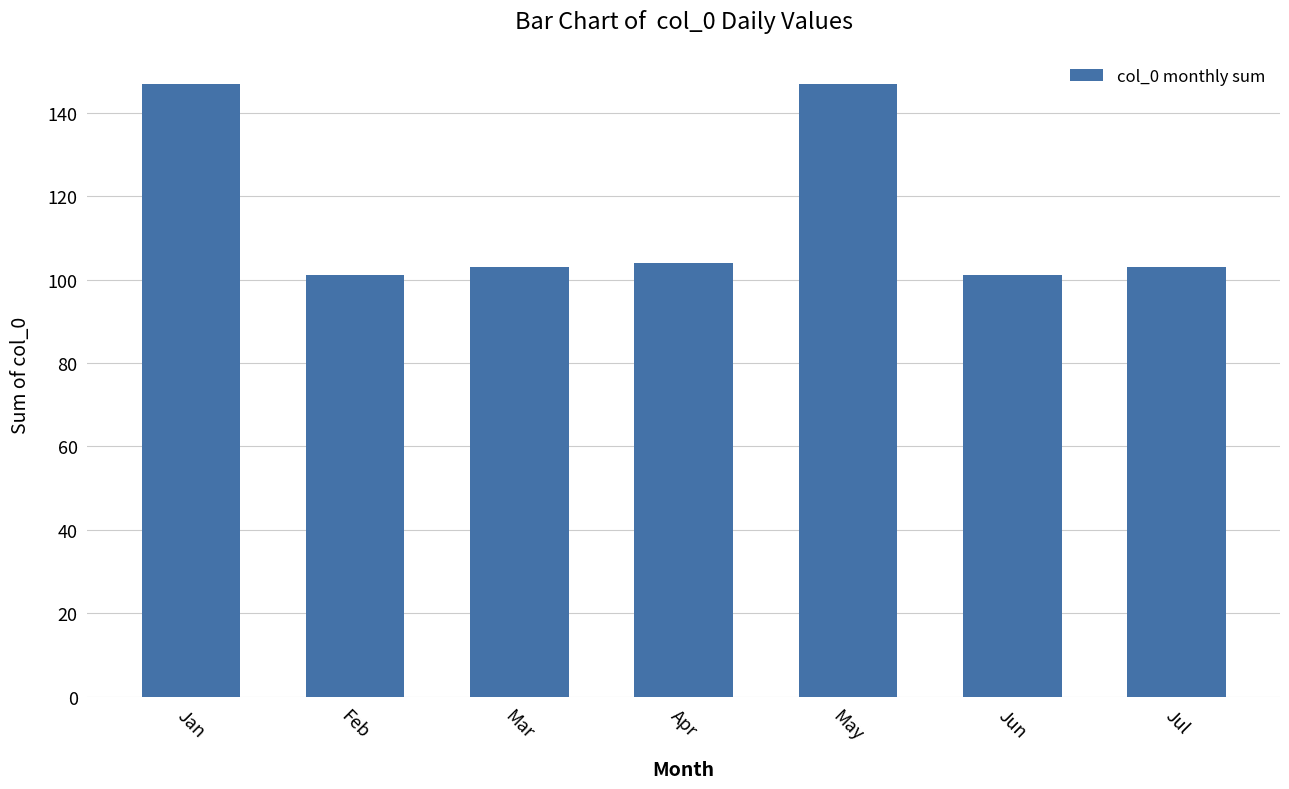

The chart shows a value of 146 at Jun. True or false?

False